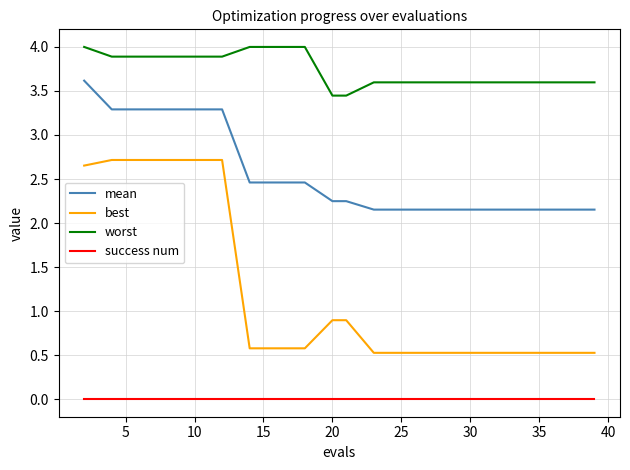

What is the maximum value shown in the chart?

4.0